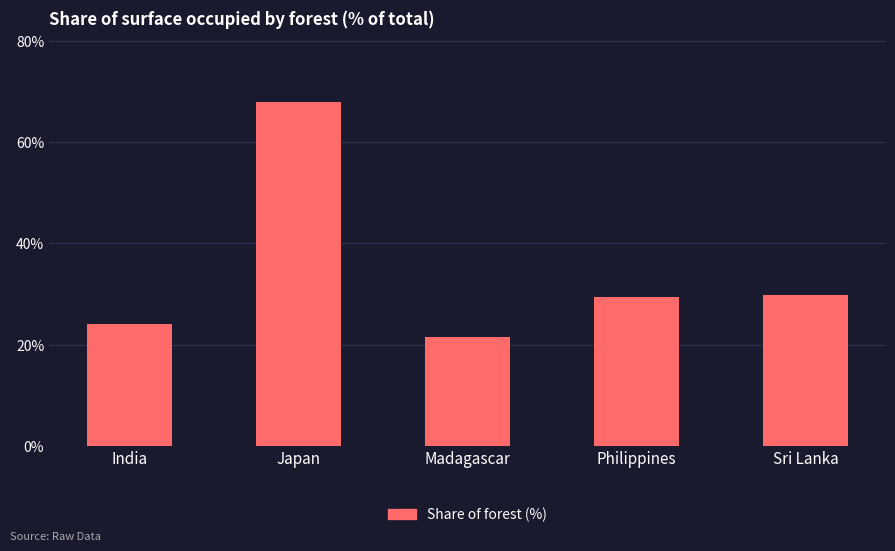

What is the maximum value shown in the chart?

68.0